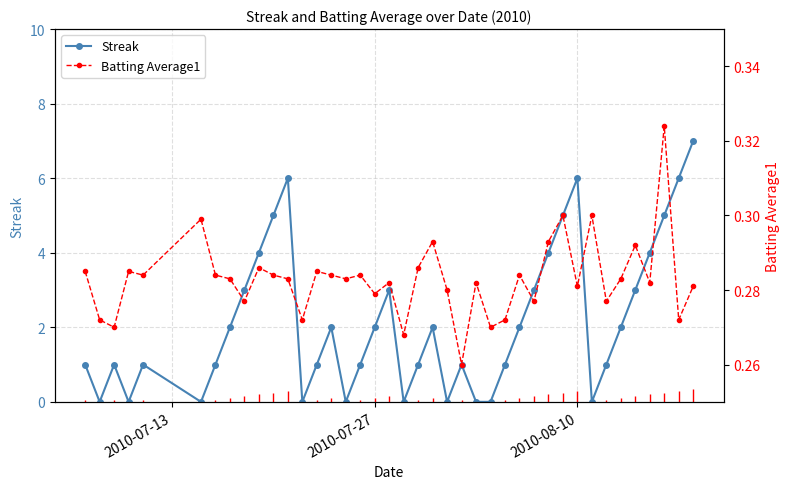

True or false: Streak has more than 1 points higher than both neighbors.

True